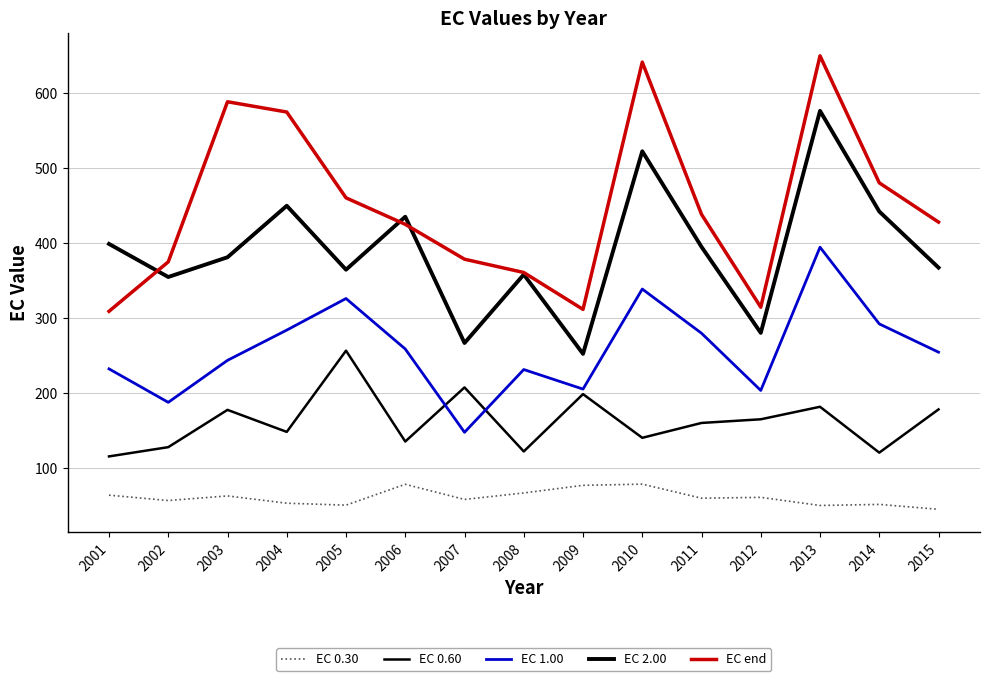

True or false: EC 2.00 has a value of 600.3 at 2002.

False